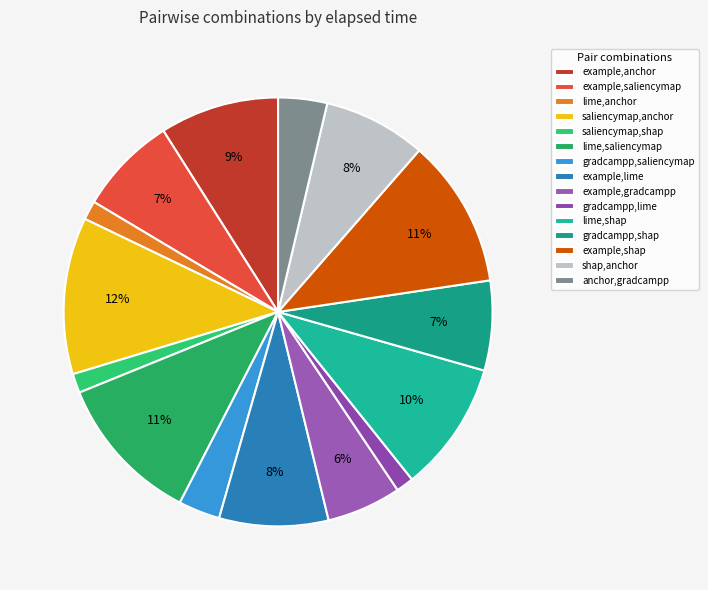

Is lime,shap the majority of the pie?

No